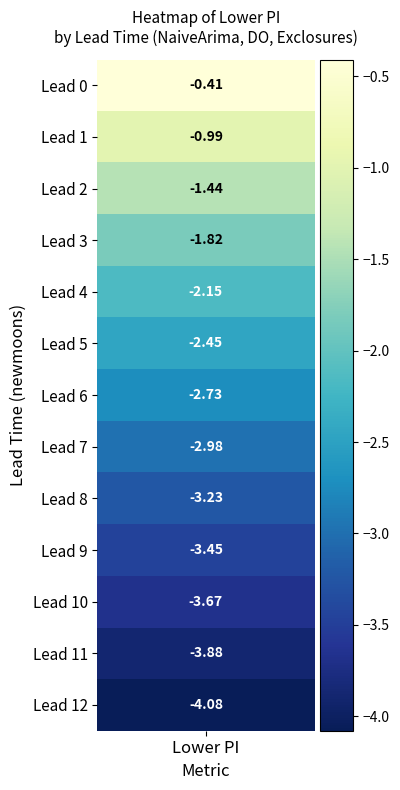

Reading right to left, what are all the values shown in this chart?

-4.1	-3.9	-3.7	-3.5	-3.2	-3.0	-2.7	-2.5	-2.1	-1.8	-1.4	-1.0	-0.4